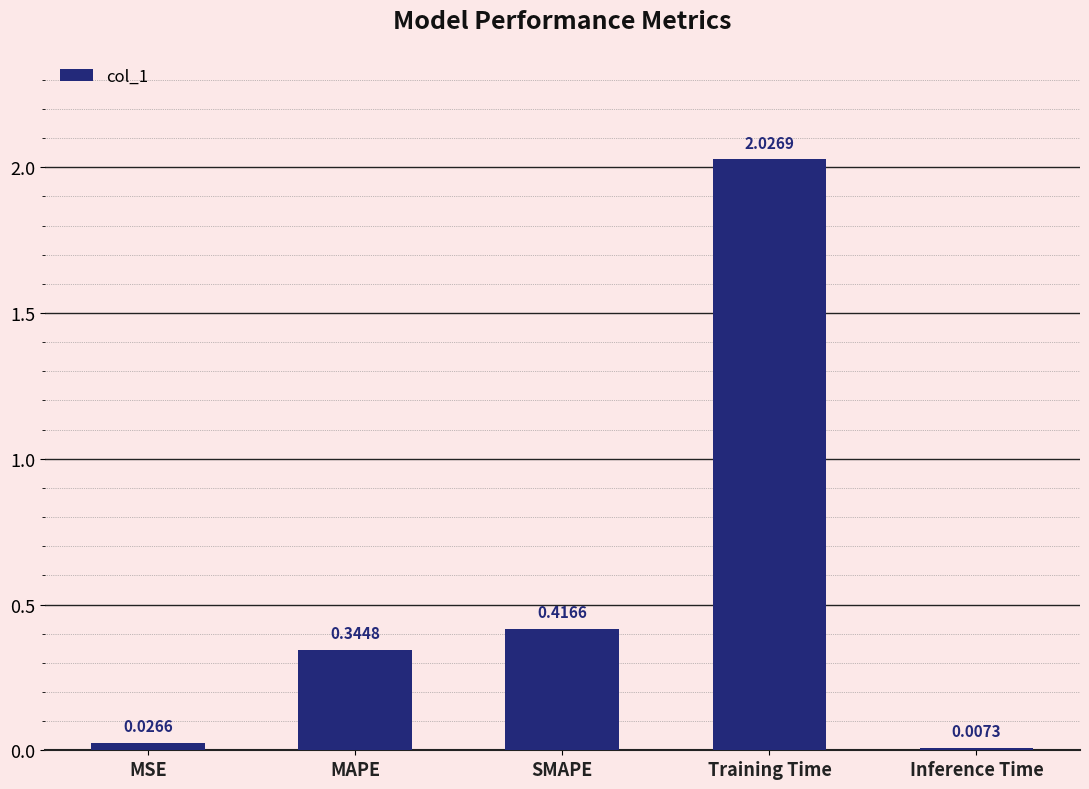

Which category has the lowest value across all series?

Inference Time